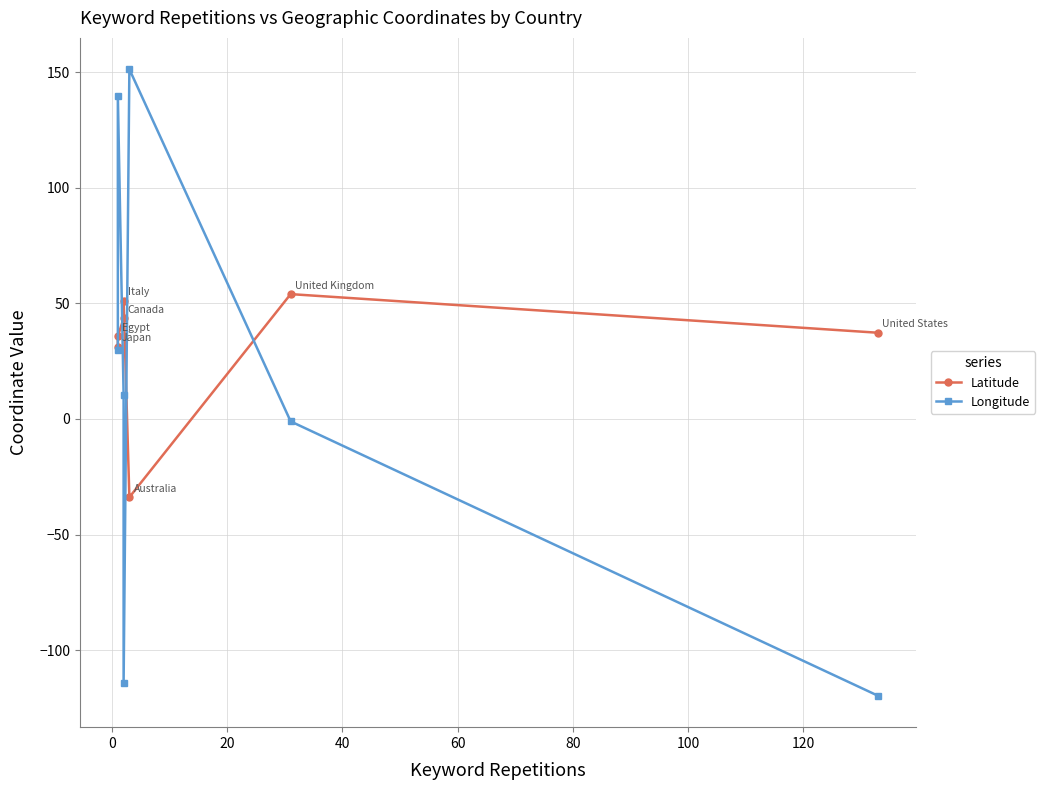

True or false: Longitude has a value of -0.6 at 80.

False